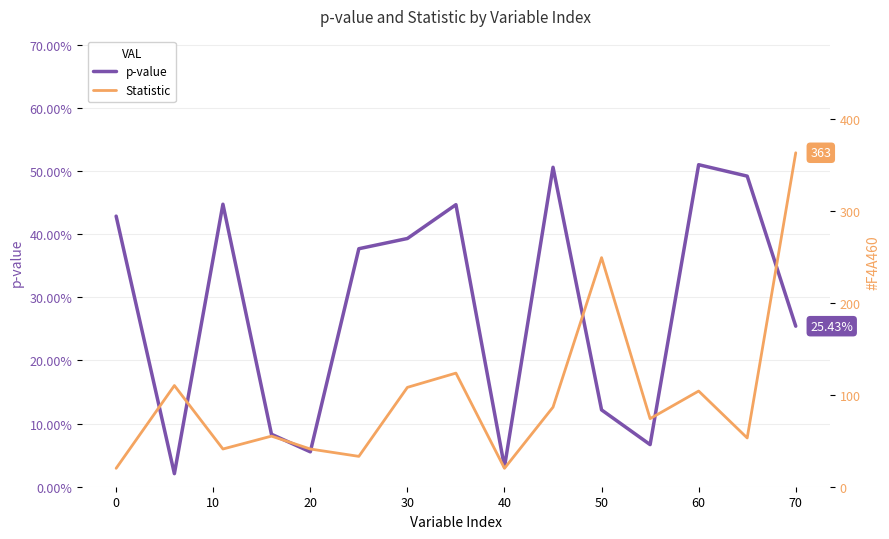

Reading left to right, what are all the values shown in this chart?

p-value: 0.4	0.0	0.4	0.1	0.1	0.4	0.4	0.4	0.0	0.5	0.1	0.1	0.5	0.5	0.3
Statistic: 20.0	110.0	41.0	55.0	41.0	33.0	108.0	123.5	20.0	86.5	249.0	74.0	104.0	53.0	363.0